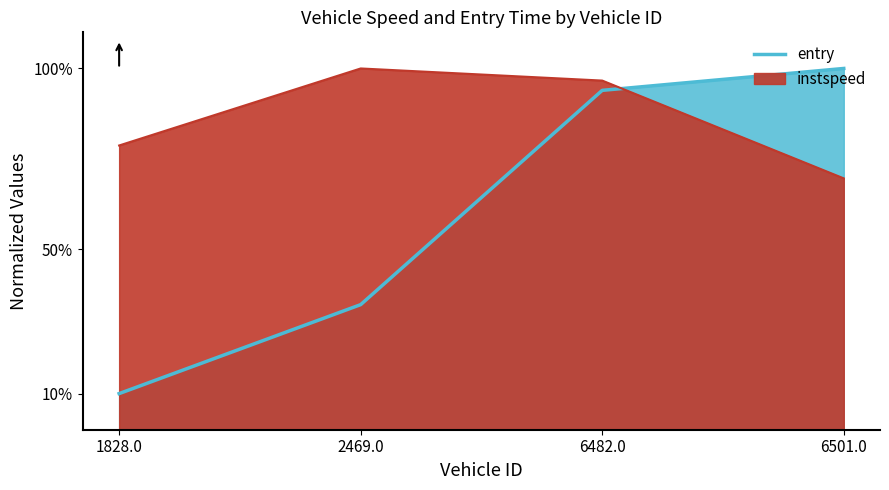

True or false: there are more than 1 points higher than both neighbors.

False